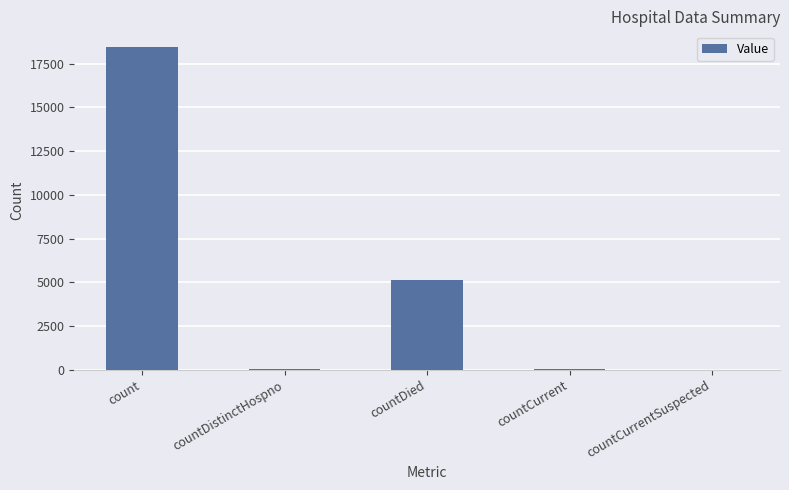

The chart shows a value of 2569 at countDied. True or false?

False